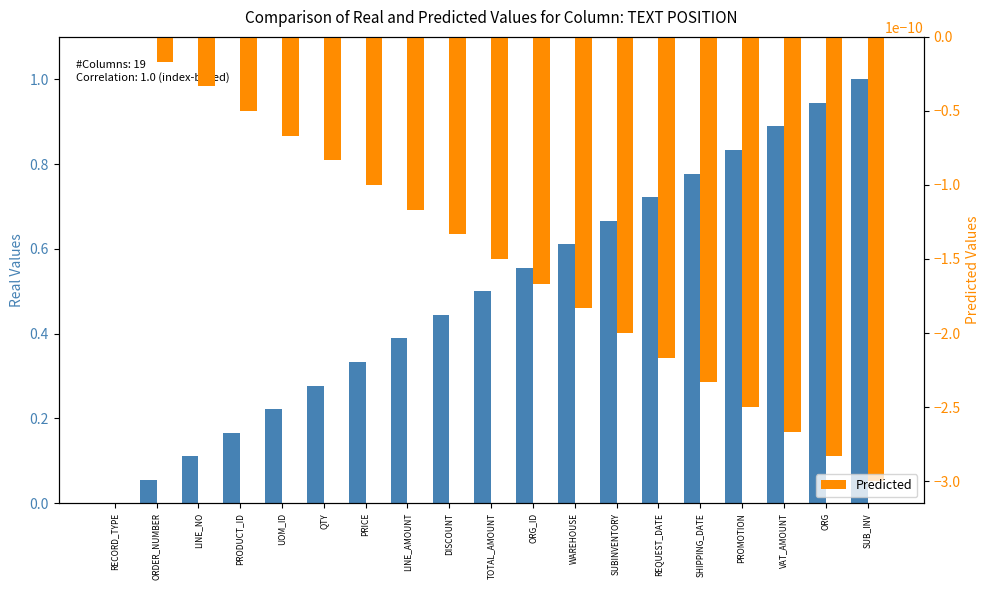

Between UOM_ID and SUB_INV, which series saw the biggest shift?

Real